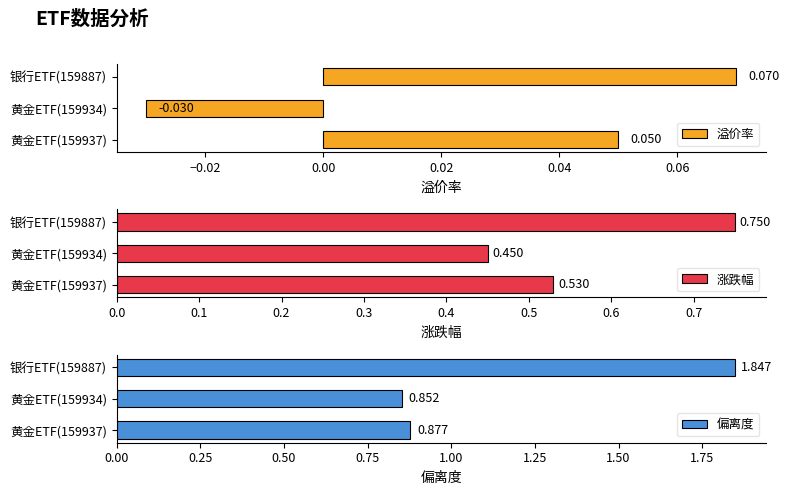

What is the value of the 溢价率 bar at the 3rd from the left?

0.1